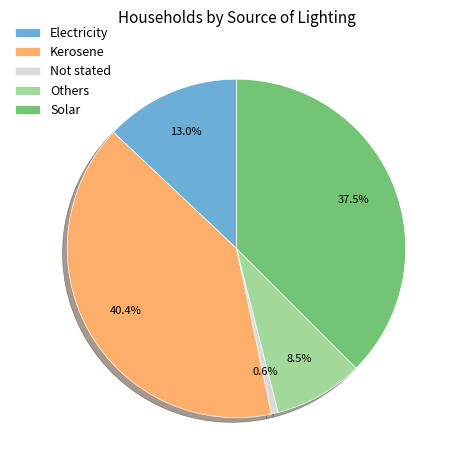

Which slice is the smallest?

Not stated